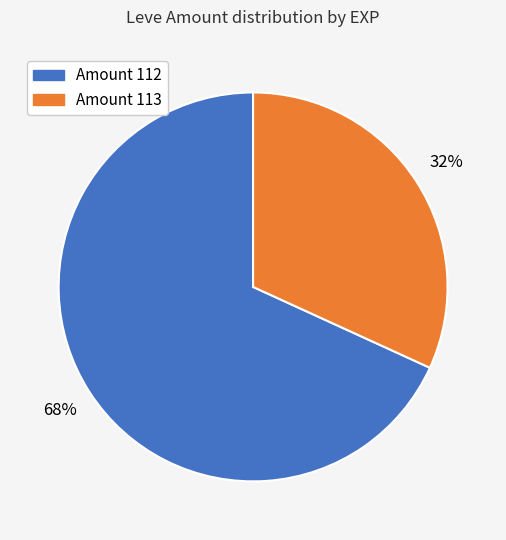

To the nearest percent, what is the average slice percentage?

50%